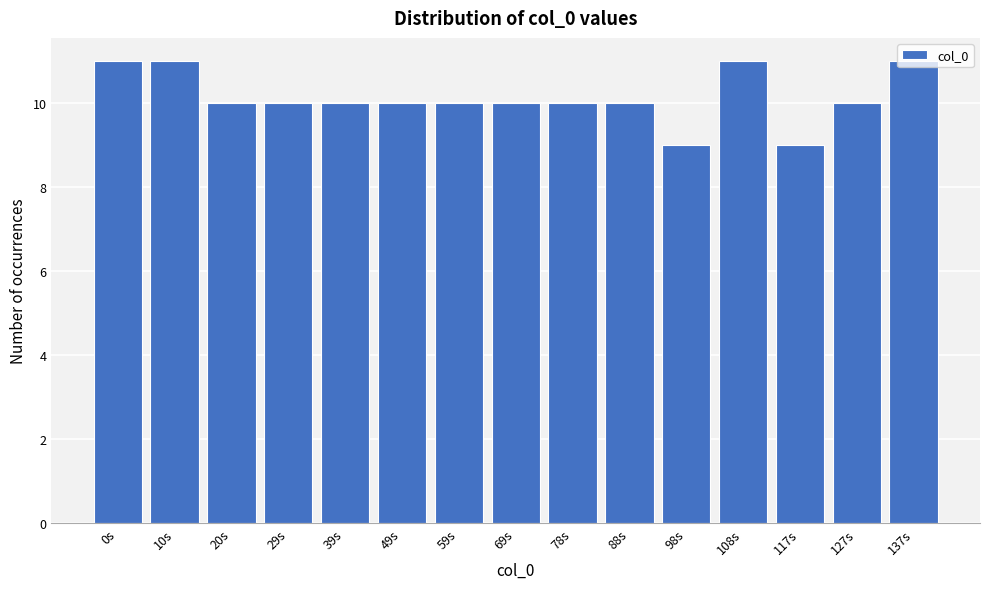

What is the value of the 14th bar from the left?

10